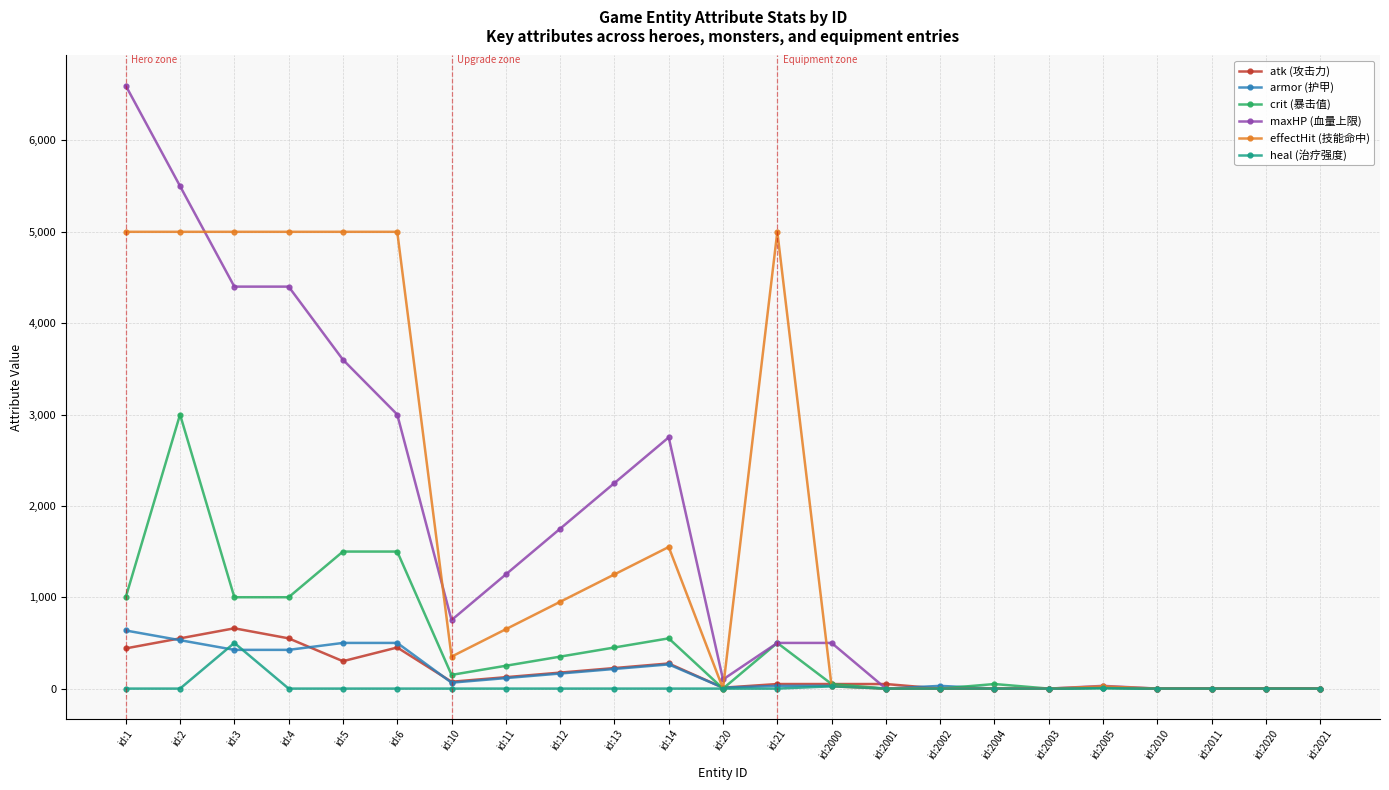

At which category is the sum across all series the highest?

id:2